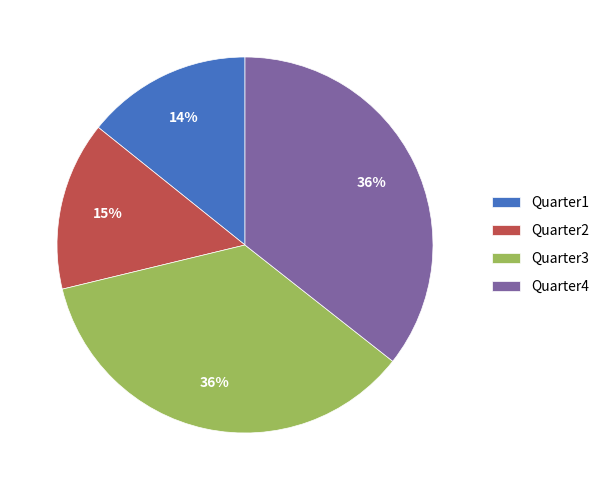

To the nearest percent, what is the combined percentage of Quarter4 and Quarter1?

50%